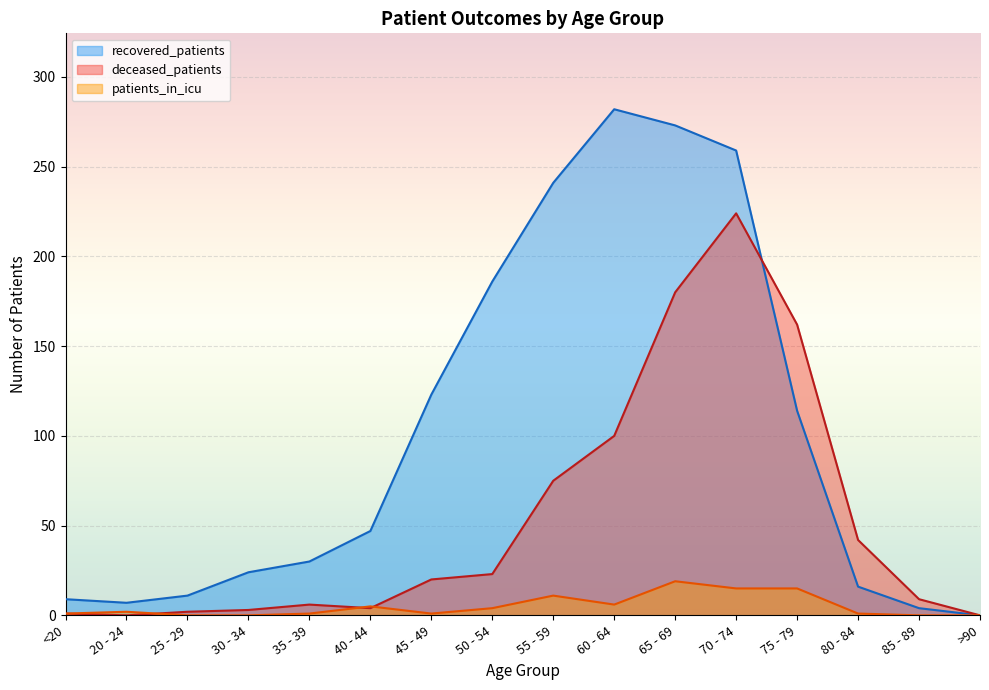

Does the chart display data point markers on the line(s)?

No